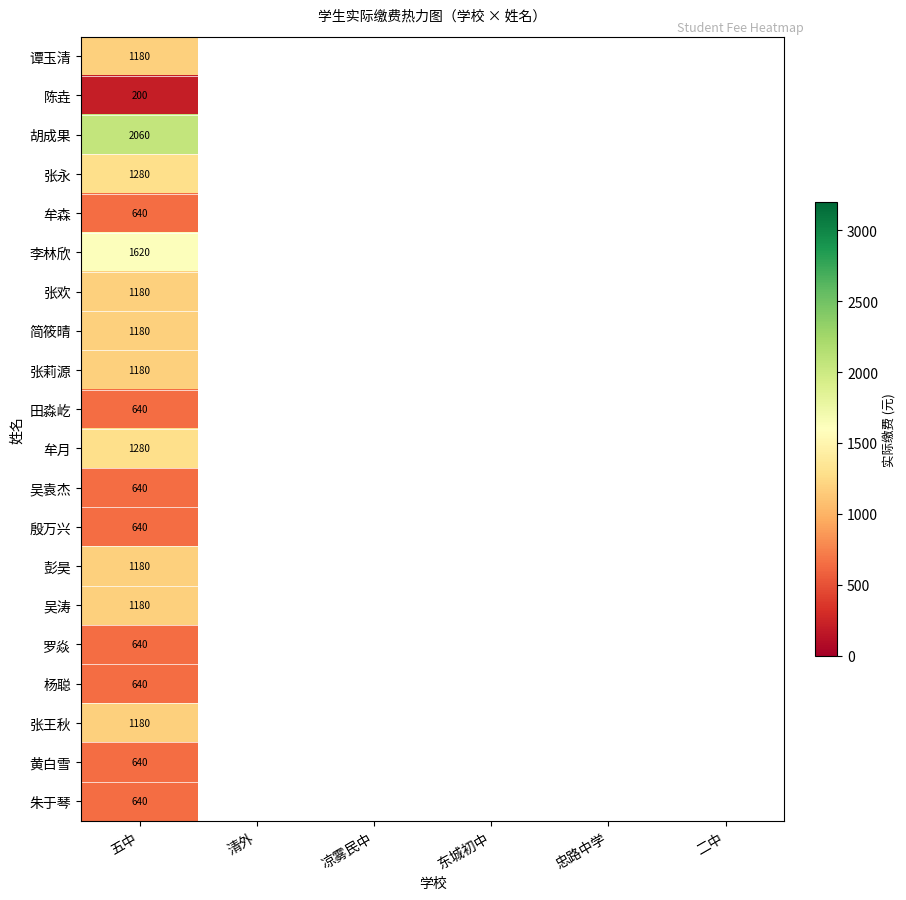

What is the spread (max minus min) of values at 五中?

1860